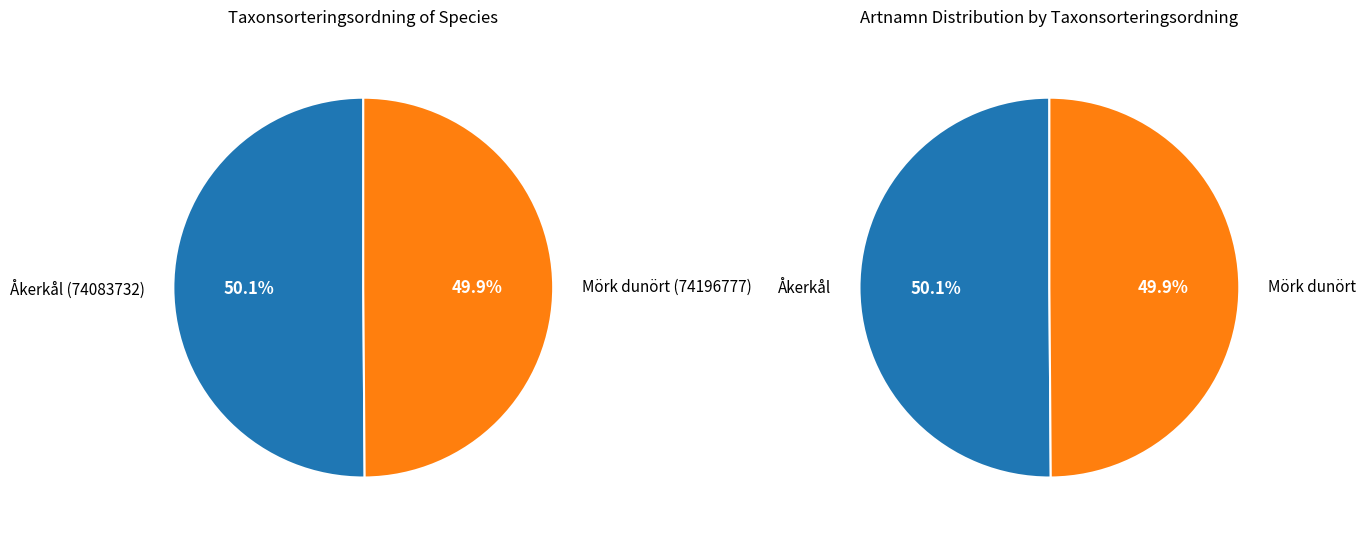

Combined, what portion of the pie is Åkerkål (74083732) and Mörk dunört (74196777)?

100.0%